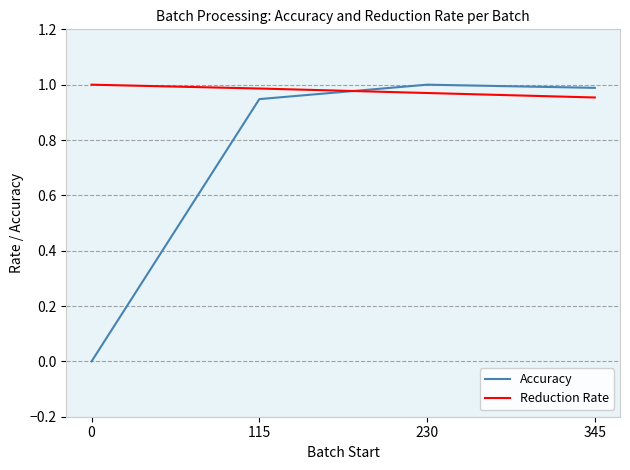

Is the value of Accuracy at 230 greater than the value of Reduction Rate at 230?

Yes